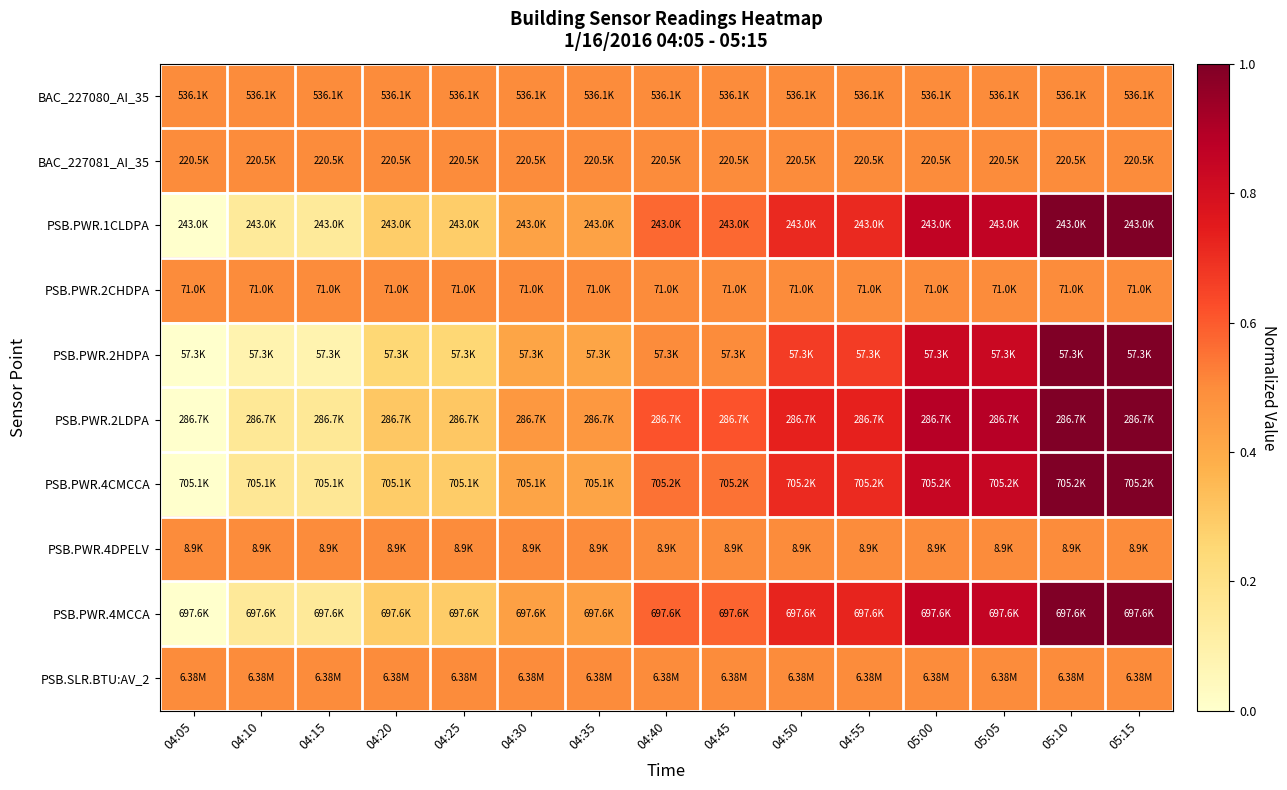

Reading left to right, what are all the values shown in this chart?

BAC_227080_AI_35: 04:05=0.5	04:10=0.5	04:15=0.5	04:20=0.5	04:25=0.5	04:30=0.5	04:35=0.5	04:40=0.5	04:45=0.5	04:50=0.5	04:55=0.5	05:00=0.5	05:05=0.5	05:10=0.5	05:15=0.5
BAC_227081_AI_35: 04:05=0.5	04:10=0.5	04:15=0.5	04:20=0.5	04:25=0.5	04:30=0.5	04:35=0.5	04:40=0.5	04:45=0.5	04:50=0.5	04:55=0.5	05:00=0.5	05:05=0.5	05:10=0.5	05:15=0.5
PSB.PWR.1CLDPA: 04:05=0.0	04:10=0.1	04:15=0.1	04:20=0.3	04:25=0.3	04:30=0.4	04:35=0.4	04:40=0.6	04:45=0.6	04:50=0.7	04:55=0.7	05:00=0.9	05:05=0.9	05:10=1.0	05:15=1.0
PSB.PWR.2CHDPA: 04:05=0.5	04:10=0.5	04:15=0.5	04:20=0.5	04:25=0.5	04:30=0.5	04:35=0.5	04:40=0.5	04:45=0.5	04:50=0.5	04:55=0.5	05:00=0.5	05:05=0.5	05:10=0.5	05:15=0.5
PSB.PWR.2HDPA: 04:05=0.0	04:10=0.1	04:15=0.1	04:20=0.2	04:25=0.2	04:30=0.4	04:35=0.4	04:40=0.5	04:45=0.5	04:50=0.7	04:55=0.7	05:00=0.8	05:05=0.8	05:10=1.0	05:15=1.0
PSB.PWR.2LDPA: 04:05=0.0	04:10=0.2	04:15=0.2	04:20=0.3	04:25=0.3	04:30=0.5	04:35=0.5	04:40=0.6	04:45=0.6	04:50=0.7	04:55=0.7	05:00=0.9	05:05=0.9	05:10=1.0	05:15=1.0
PSB.PWR.4CMCCA: 04:05=0.0	04:10=0.2	04:15=0.2	04:20=0.3	04:25=0.3	04:30=0.4	04:35=0.4	04:40=0.6	04:45=0.6	04:50=0.7	04:55=0.7	05:00=0.8	05:05=0.8	05:10=1.0	05:15=1.0
PSB.PWR.4DPELV: 04:05=0.5	04:10=0.5	04:15=0.5	04:20=0.5	04:25=0.5	04:30=0.5	04:35=0.5	04:40=0.5	04:45=0.5	04:50=0.5	04:55=0.5	05:00=0.5	05:05=0.5	05:10=0.5	05:15=0.5
PSB.PWR.4MCCA: 04:05=0.0	04:10=0.1	04:15=0.1	04:20=0.3	04:25=0.3	04:30=0.4	04:35=0.4	04:40=0.6	04:45=0.6	04:50=0.7	04:55=0.7	05:00=0.9	05:05=0.9	05:10=1.0	05:15=1.0
PSB.SLR.BTU:AV_2: 04:05=0.5	04:10=0.5	04:15=0.5	04:20=0.5	04:25=0.5	04:30=0.5	04:35=0.5	04:40=0.5	04:45=0.5	04:50=0.5	04:55=0.5	05:00=0.5	05:05=0.5	05:10=0.5	05:15=0.5